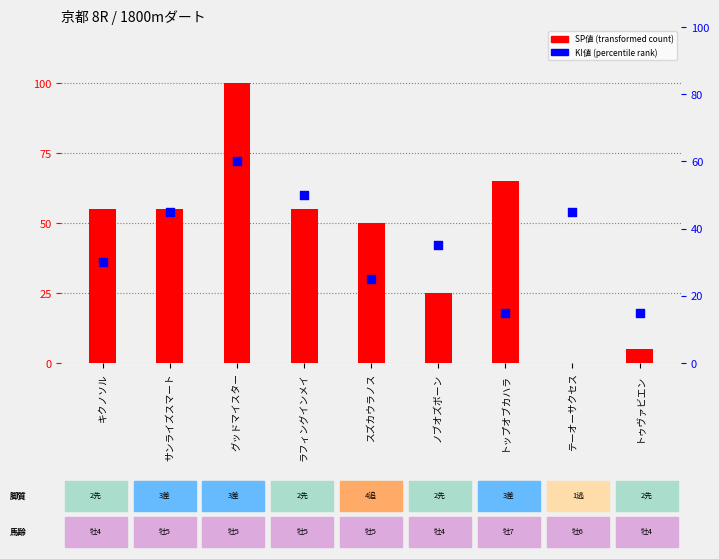

Which series has the widest spread of Y values?

SP値 (transformed count)